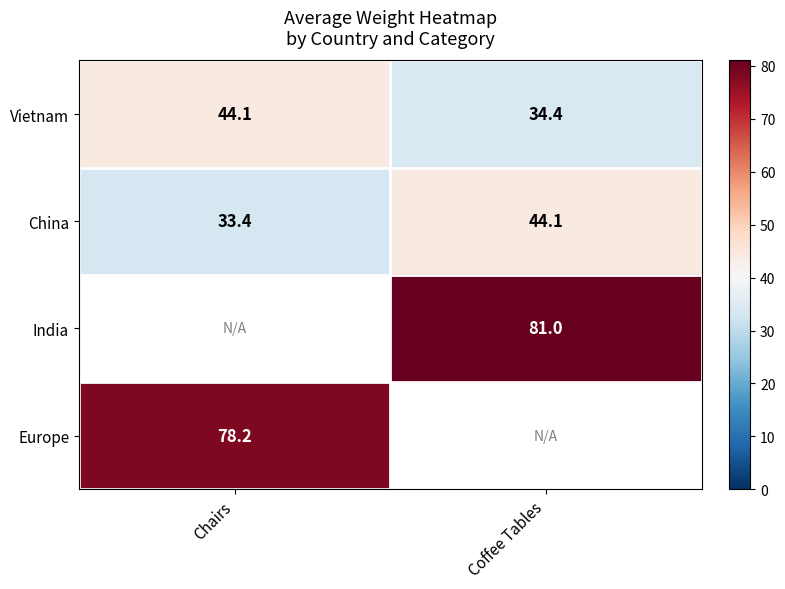

At which label does China first exceed 44?

Coffee Tables